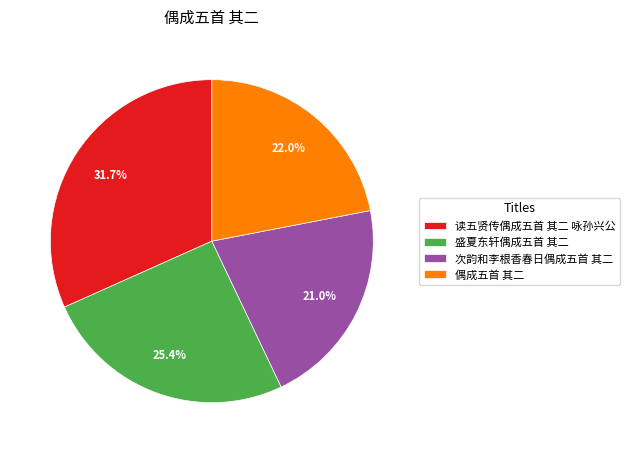

Rank the categories by value from highest to lowest.

读五贤传偶成五首 其二 咏孙兴公, 盛夏东轩偶成五首 其二, 偶成五首 其二, 次韵和李根香春日偶成五首 其二